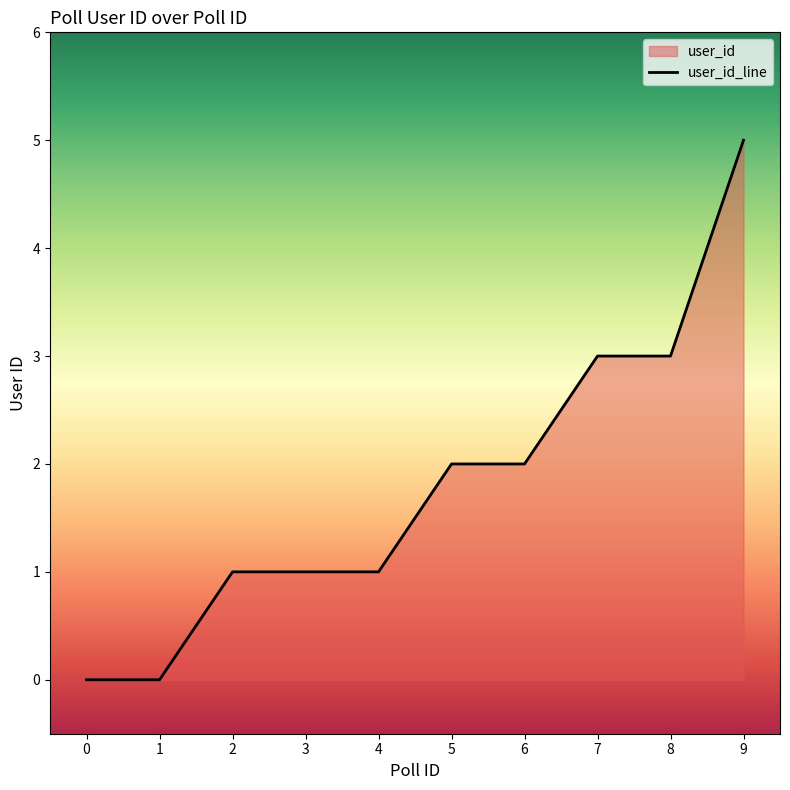

Between 2 and 4, which is larger?

2